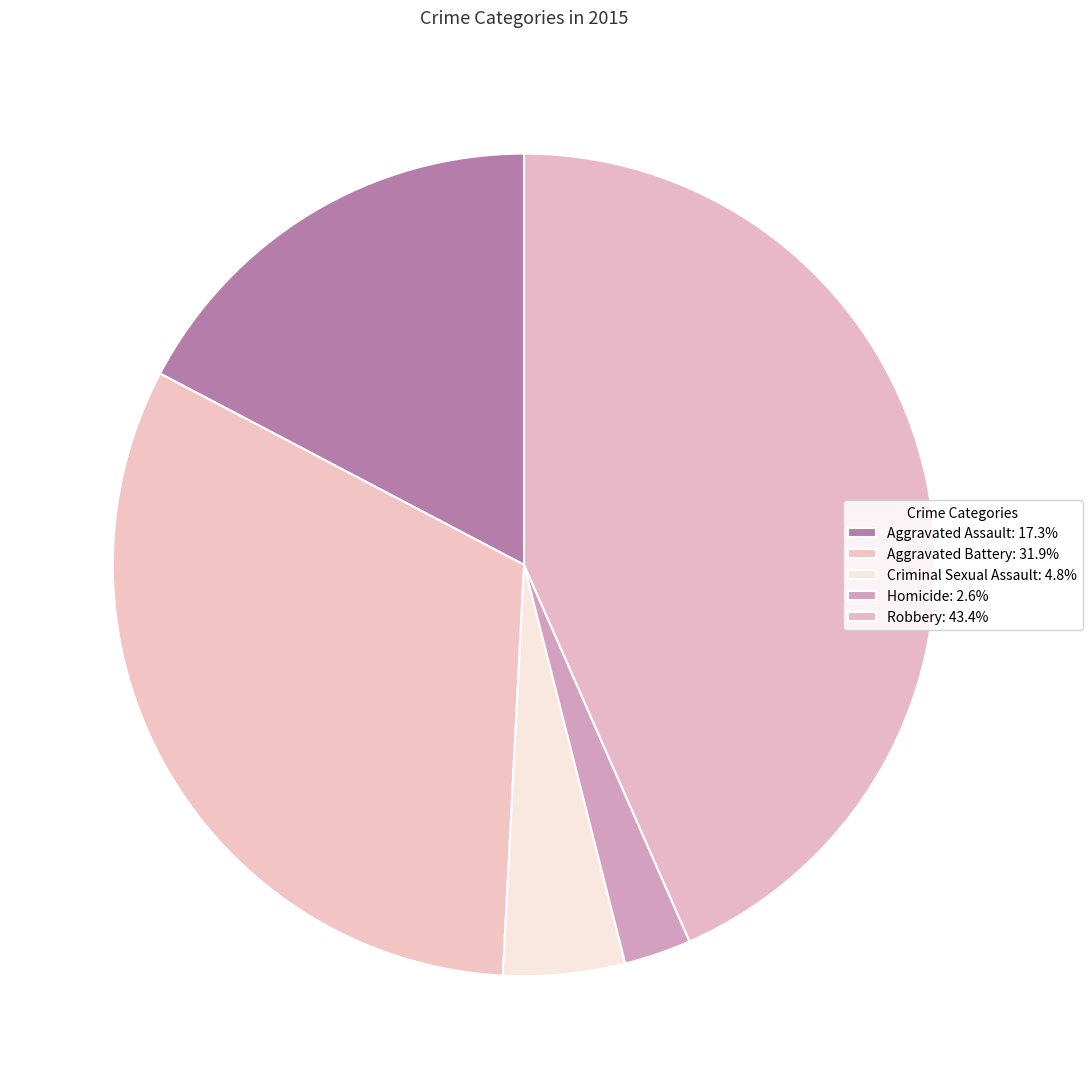

What portion of the pie excludes Robbery?

56.6%